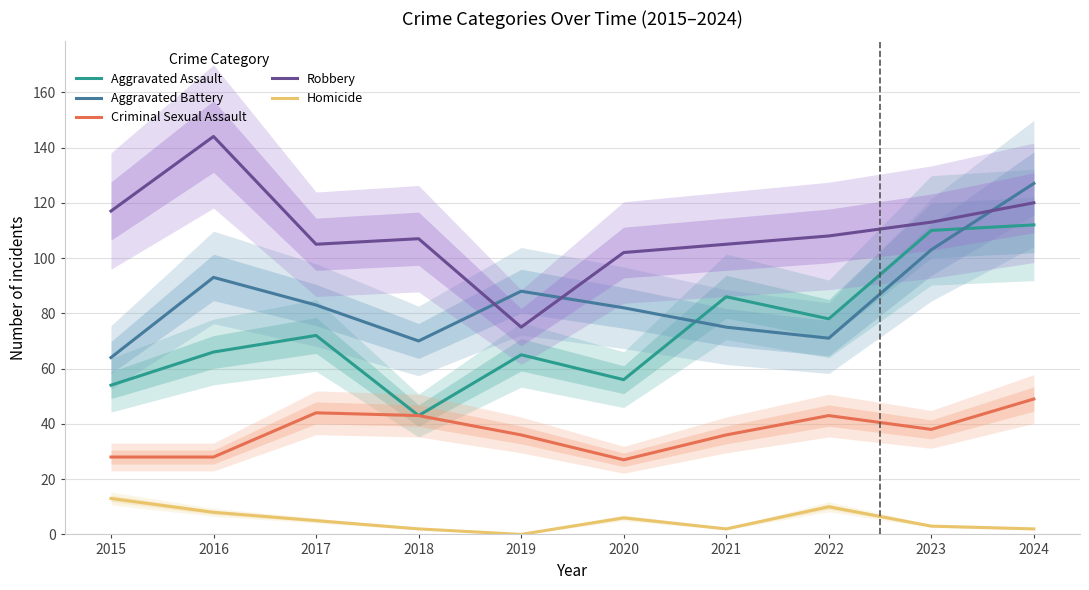

What is the value of the Robbery point at the 10th from the left?

120